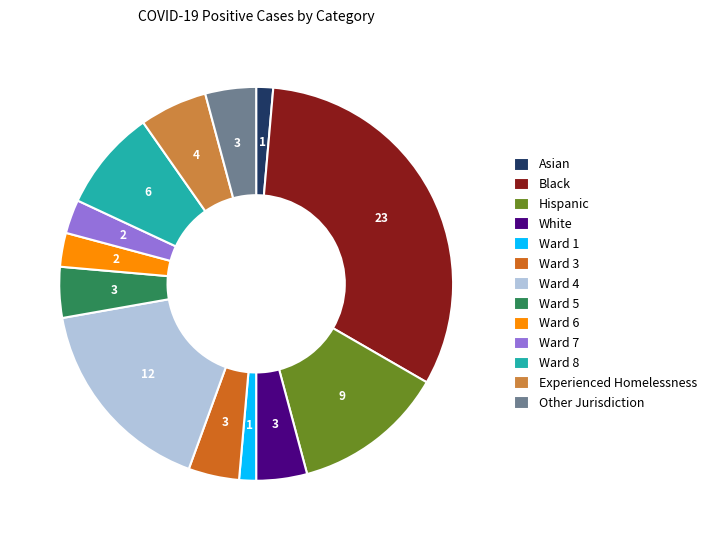

Which has a higher value, Ward 7 or Ward 5?

Ward 5